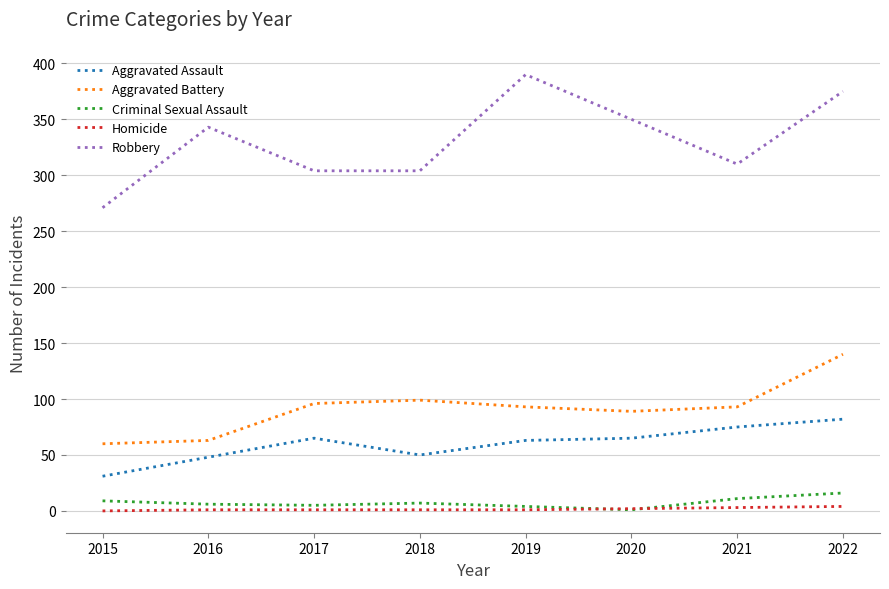

Does the chart display data point markers on the line(s)?

No